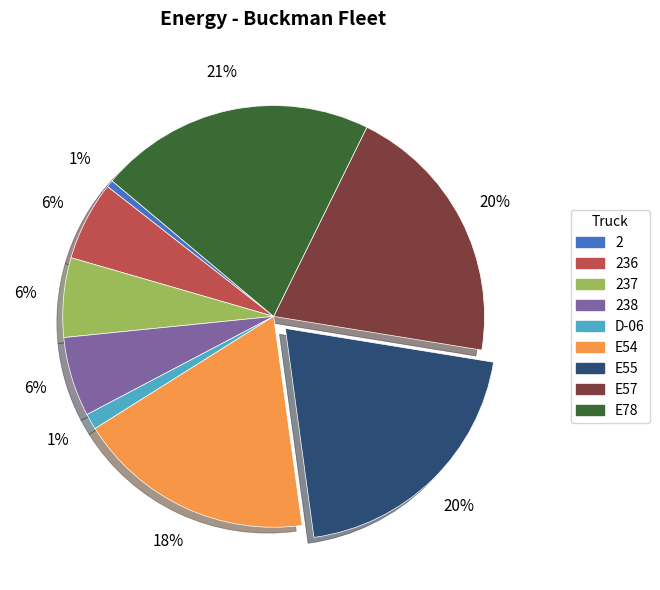

To the nearest percent, what is the average slice percentage?

11%